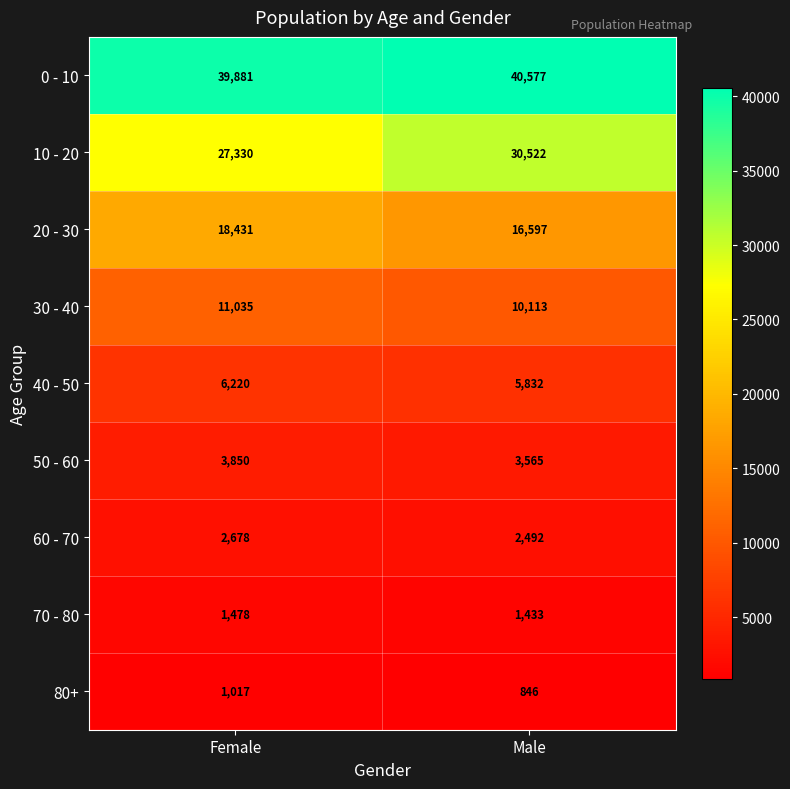

Reading right to left, what are all the values shown in this chart?

0 - 10: 40577	39881
10 - 20: 30522	27330
20 - 30: 16597	18431
30 - 40: 10113	11035
40 - 50: 5832	6220
50 - 60: 3565	3850
60 - 70: 2492	2678
70 - 80: 1433	1478
80+: 846	1017